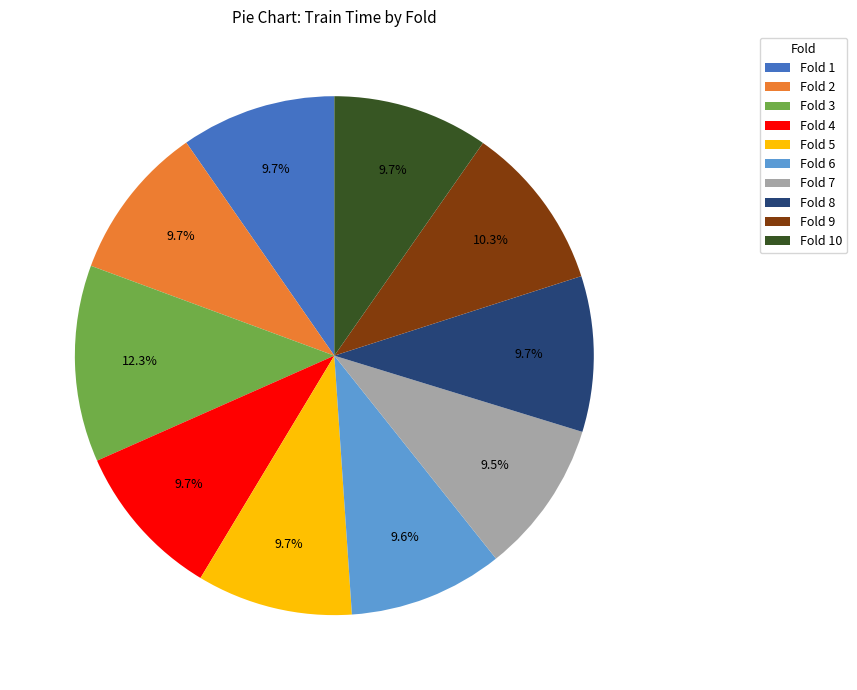

To the nearest percent, what is the combined percentage of Fold 10 and Fold 1?

19%